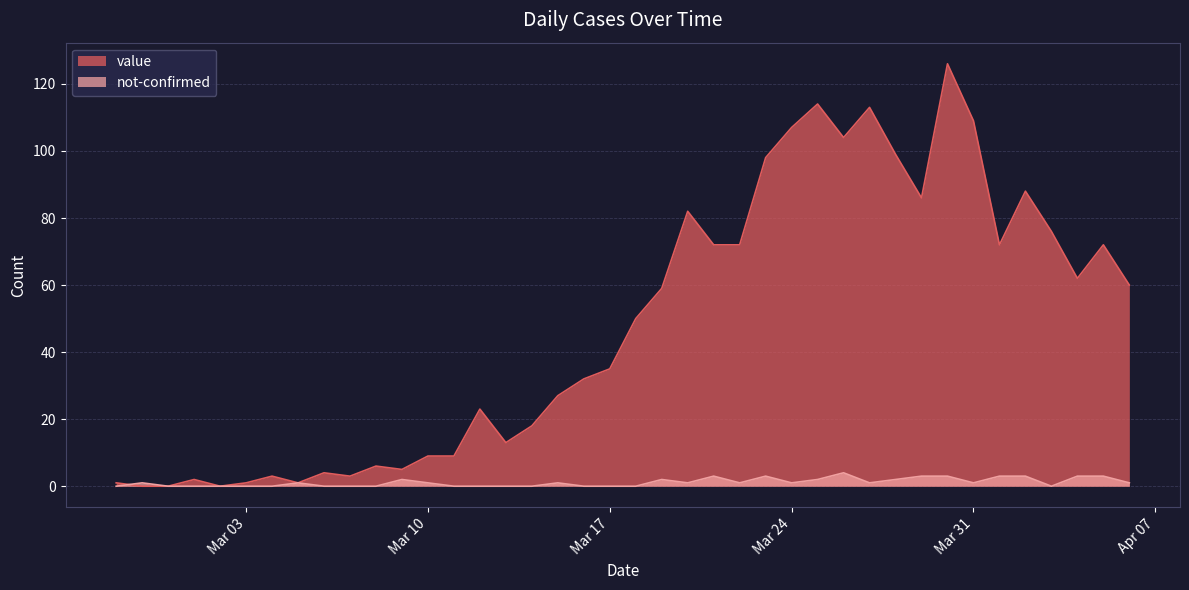

What is the maximum value shown in the chart?

126